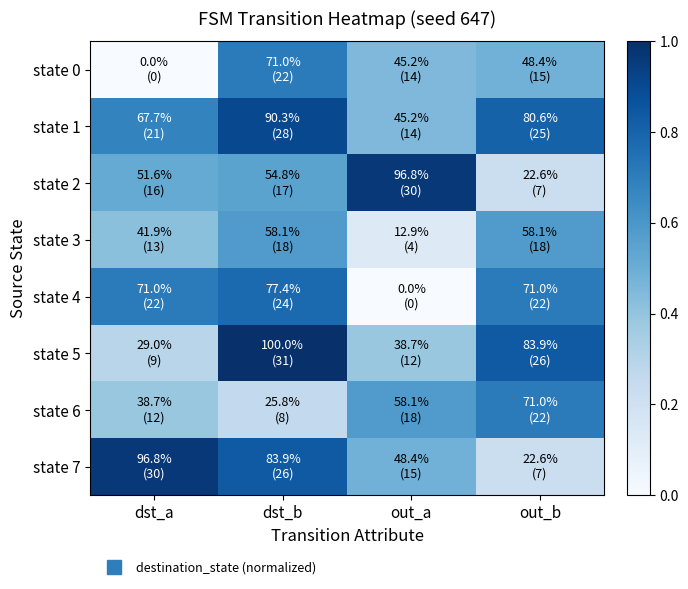

What is the difference between the highest and lowest values at dst_a?

1.0